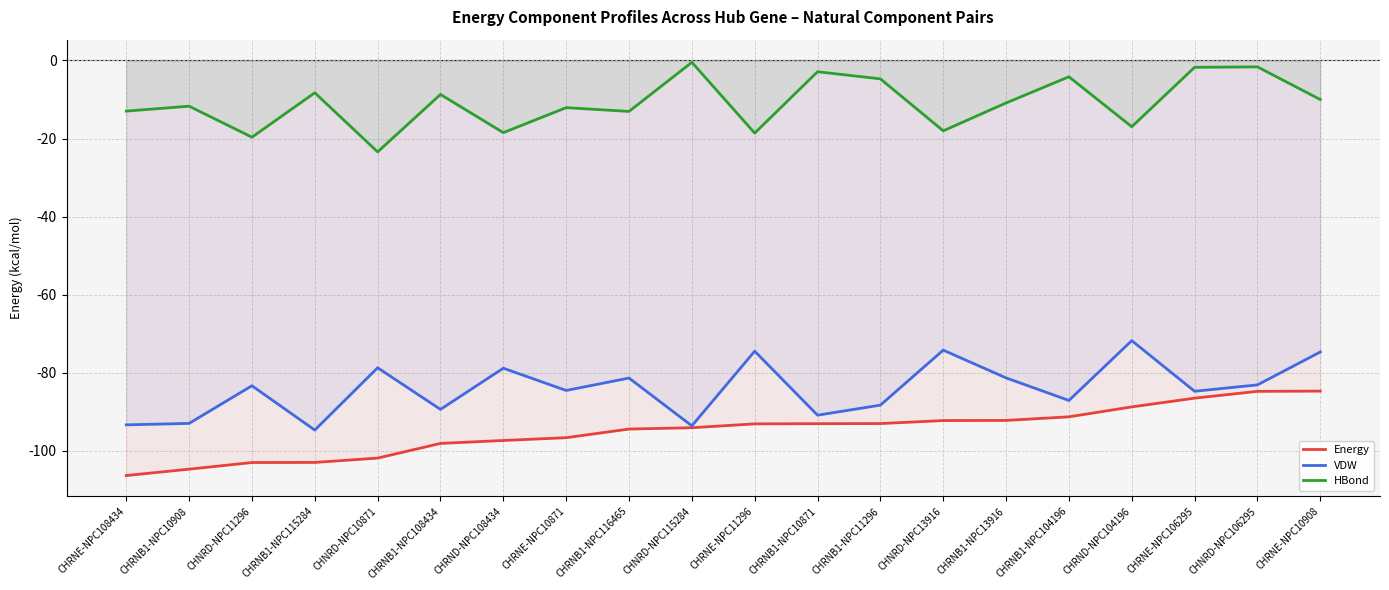

How many lines are shown in the chart?

3